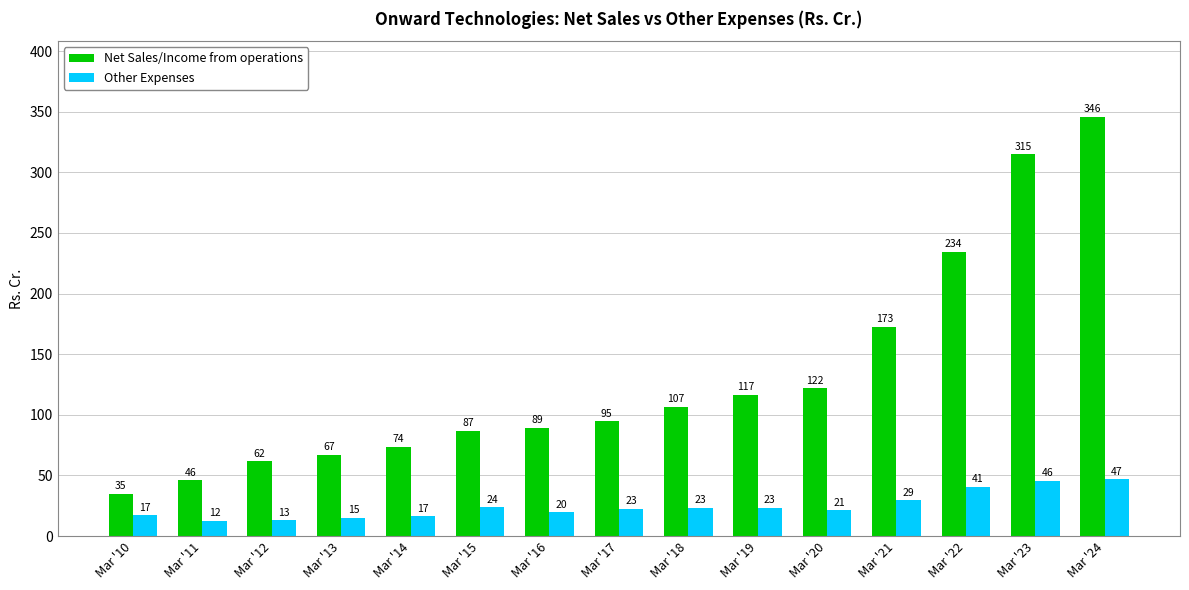

What is the minimum value for Other Expenses?

12.5